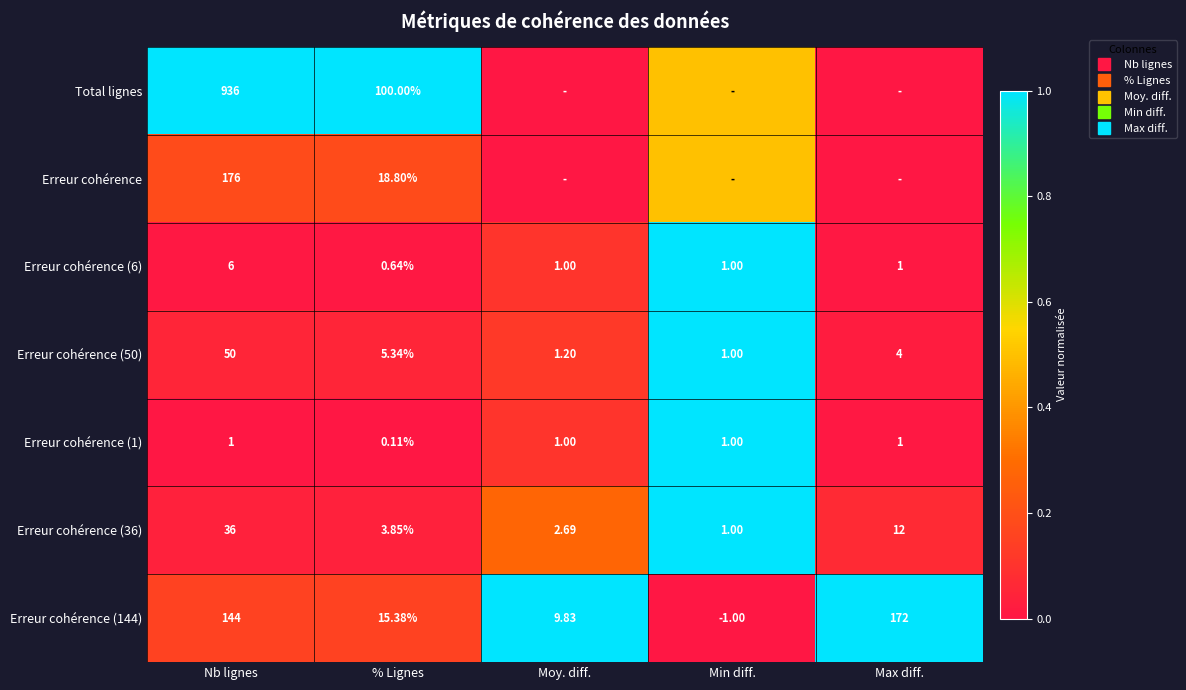

Where is Total lignes nearest to the value 0?

Moy. diff.